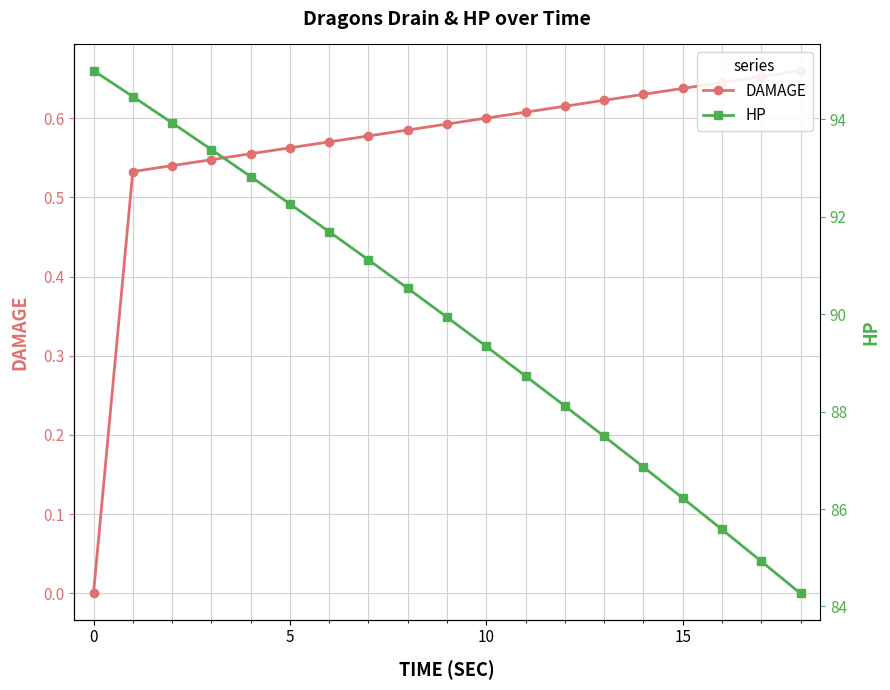

Reading left to right, extract all data points from this chart.

DAMAGE: 0.0	0.5	0.5	0.5	0.6	0.6	0.6	0.6	0.6	0.6	0.6	0.6	0.6	0.6	0.6	0.6	0.6	0.7	0.7
HP: 95.0	94.5	93.9	93.4	92.8	92.3	91.7	91.1	90.5	89.9	89.3	88.7	88.1	87.5	86.9	86.2	85.6	84.9	84.3